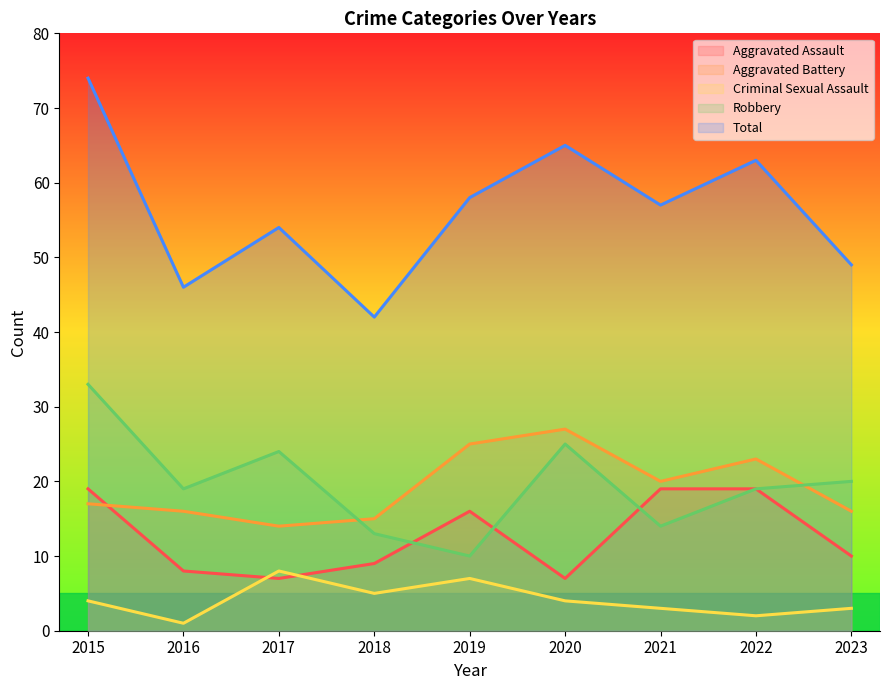

List the labels in order of Aggravated Assault value, smallest first.

2017, 2020, 2016, 2018, 2023, 2019, 2015, 2021, 2022